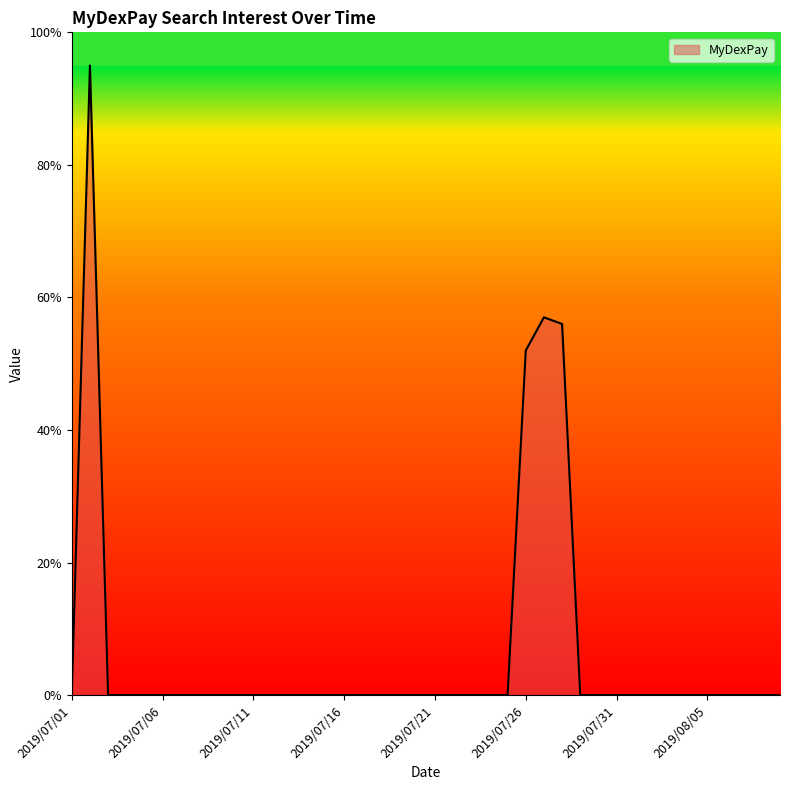

What is the difference between the maximum and minimum values?

95